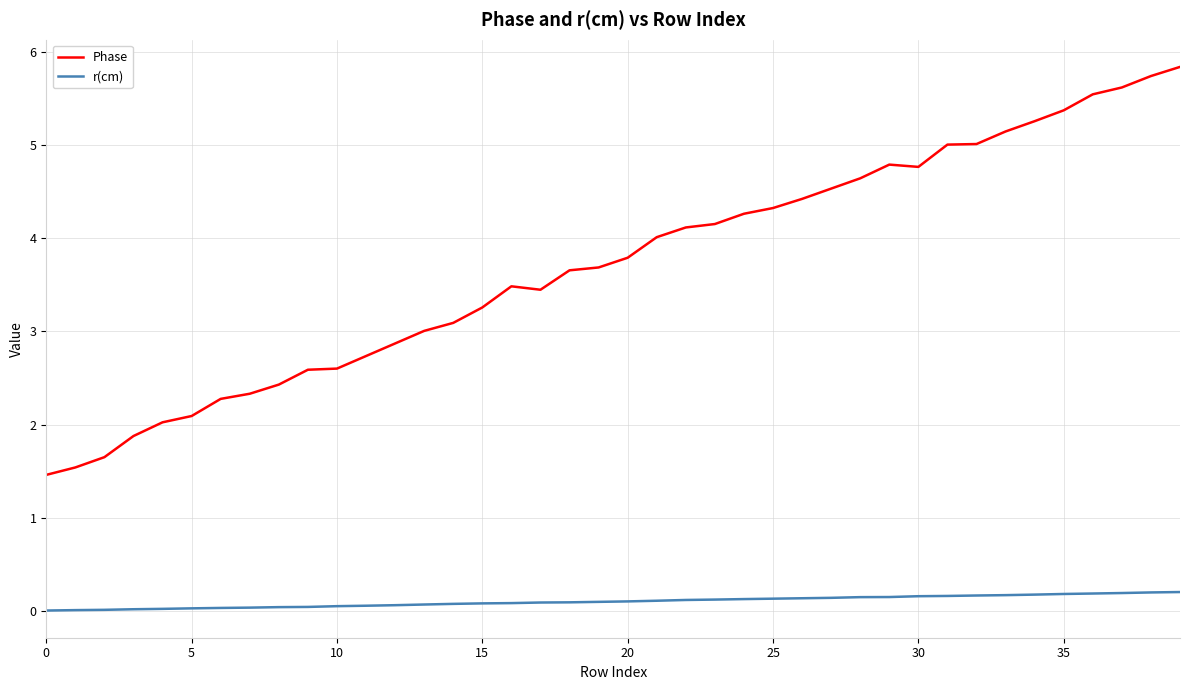

Which series has the largest range (max minus min)?

Phase